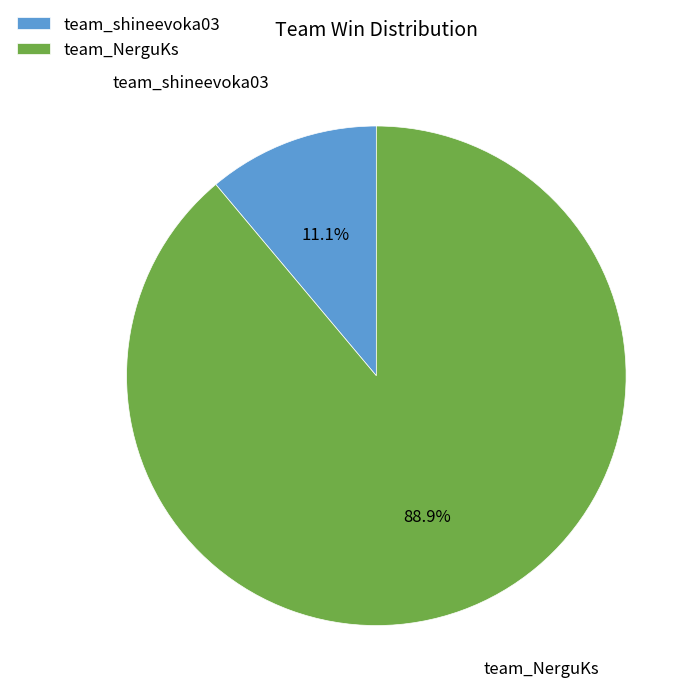

To the nearest percent, what is the difference between the team_shineevoka03 and team_NerguKs slice percentages?

78%